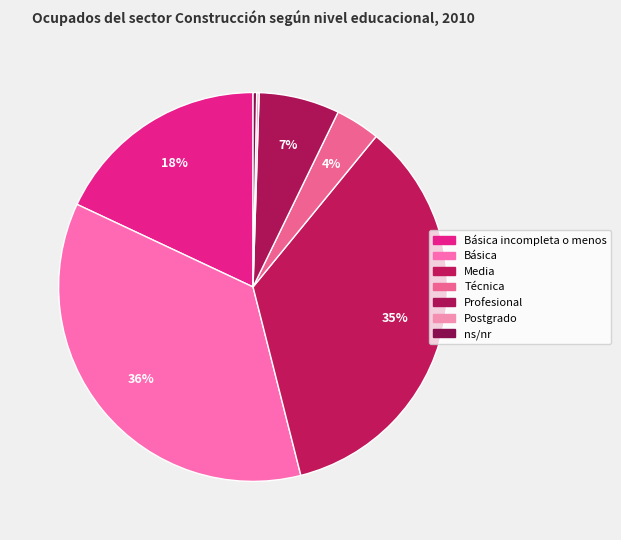

Rank the categories by value from lowest to highest.

Postgrado, ns/nr, Técnica, Profesional, Básica incompleta o menos, Media, Básica